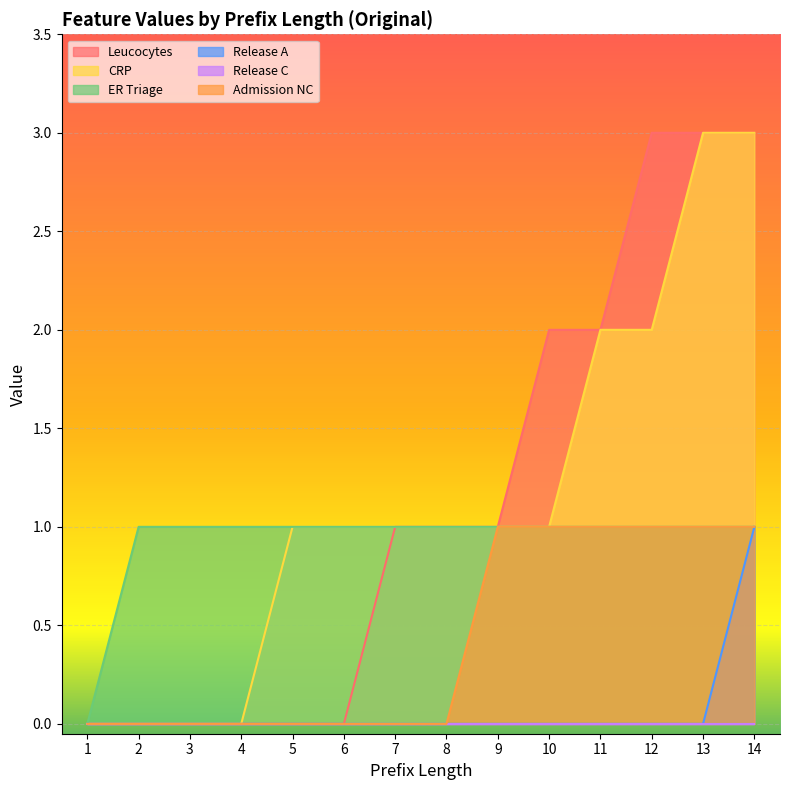

Is the value of Leucocytes at 3 greater than the value of ER Triage at 10?

No